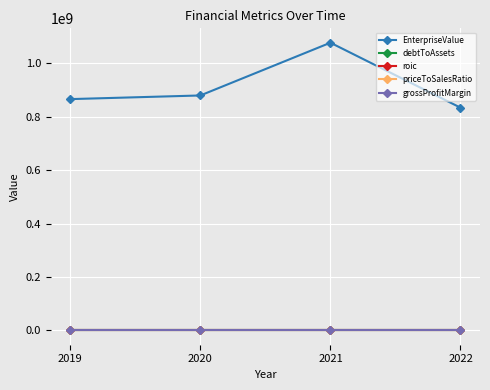

What is the sum of all grossProfitMargin values?

2.8